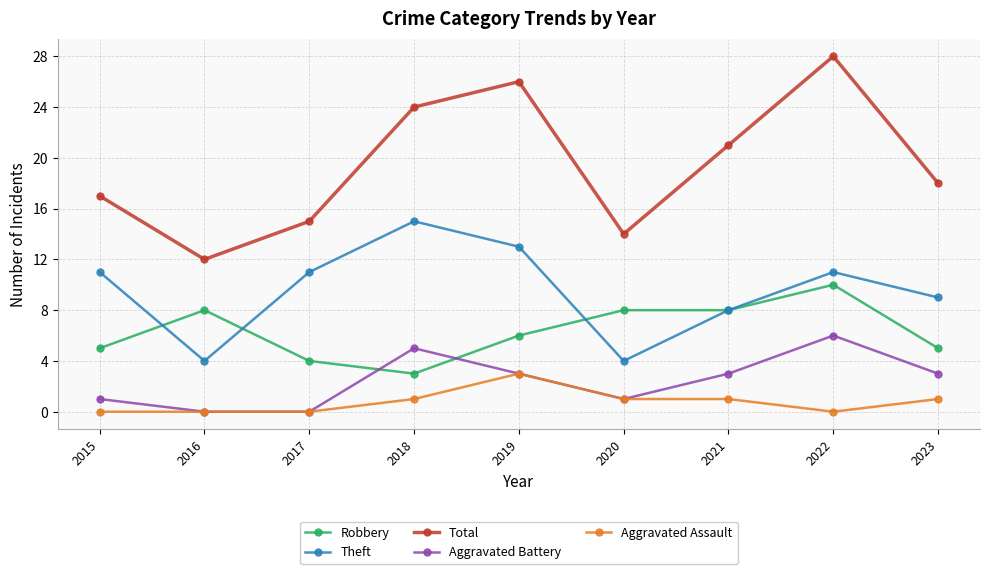

The Theft series shows 8 at 2021. True or false?

True